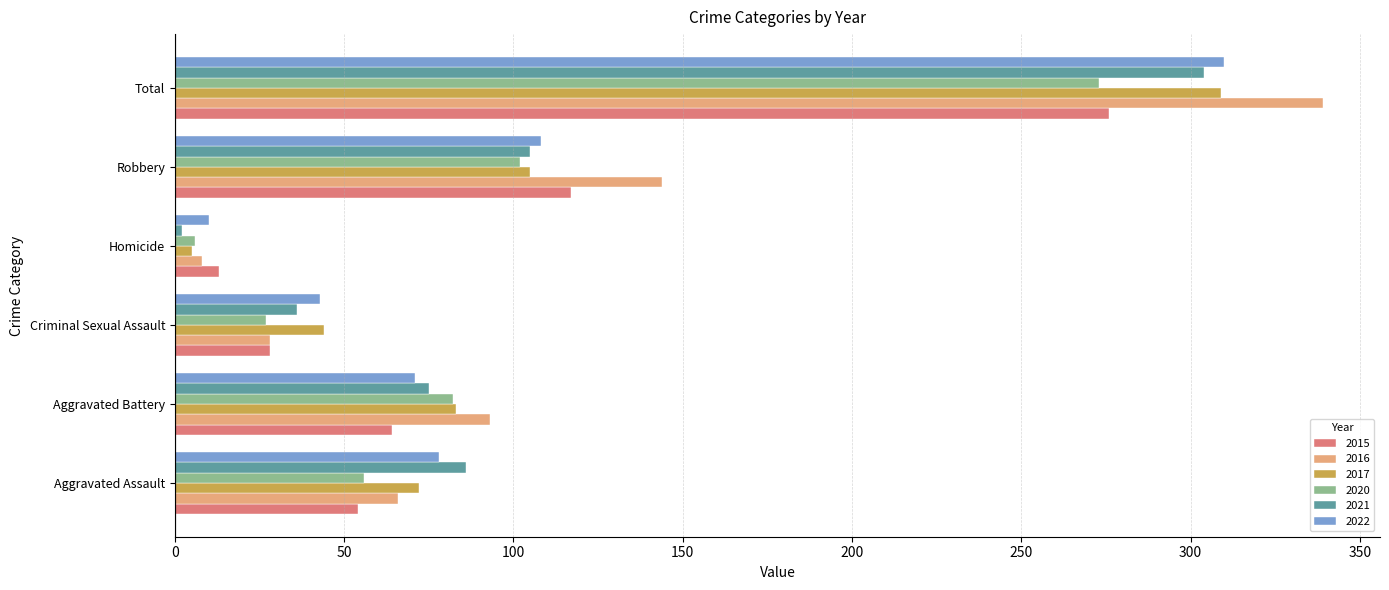

What is the approximate value of 2017 at Criminal Sexual Assault?

44